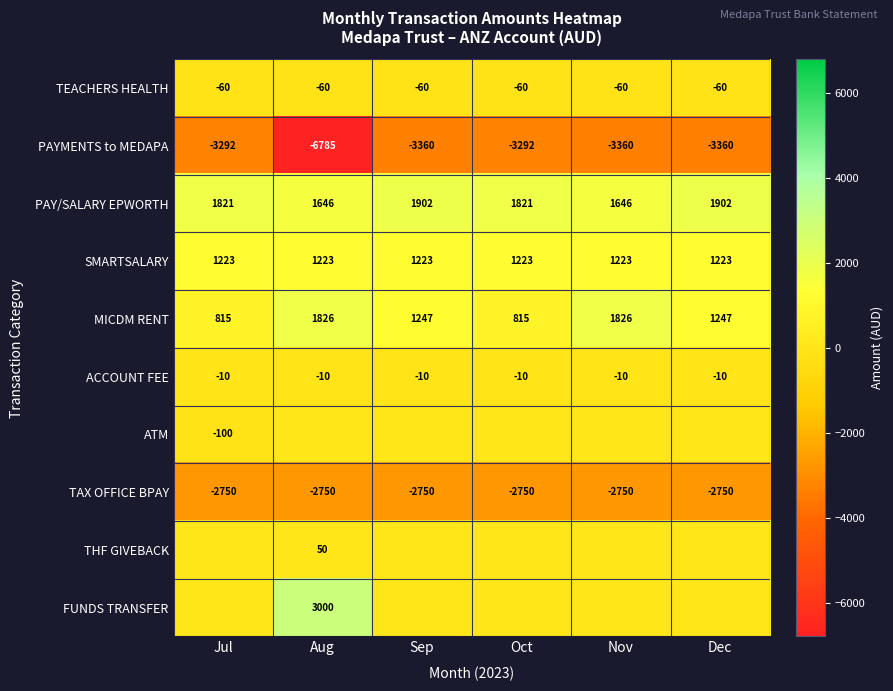

What is the difference between the second highest and second lowest values in the PAY/SALARY EPWORTH series?

256